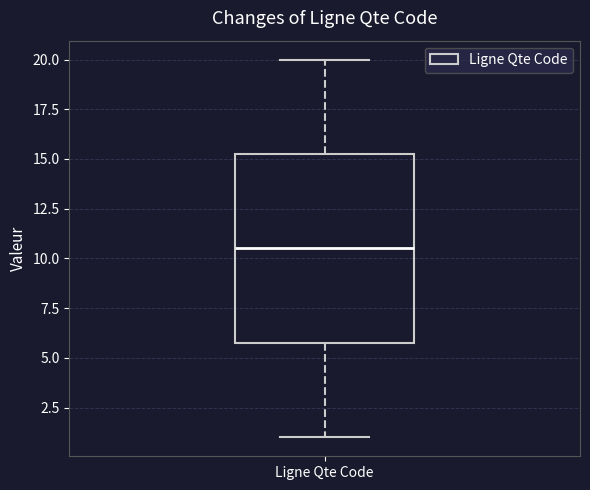

Read this box plot against the y-axis: the position of the median line, the range covered by the box, and the ends of both whiskers. The values are not printed on the chart, so give them approximately, as read against the axis.

median 10.5, box 6.0 to 15.5, whiskers 1.0 to 20.0